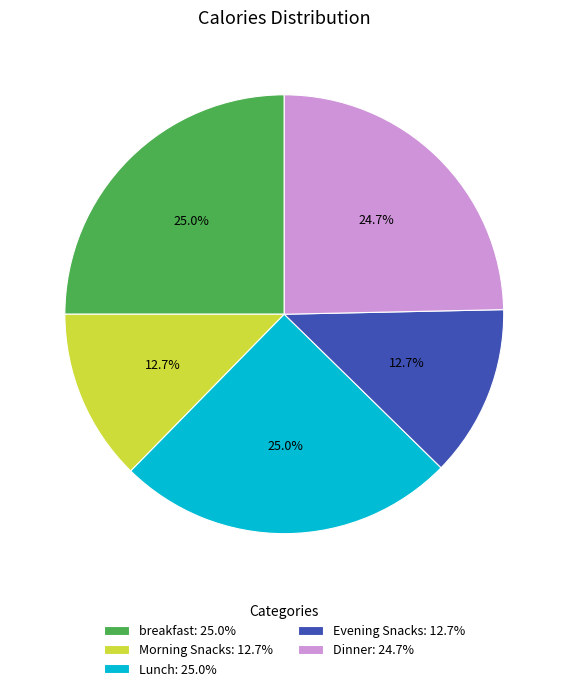

How much of the chart is everything except breakfast: 25.0%?

75.0%